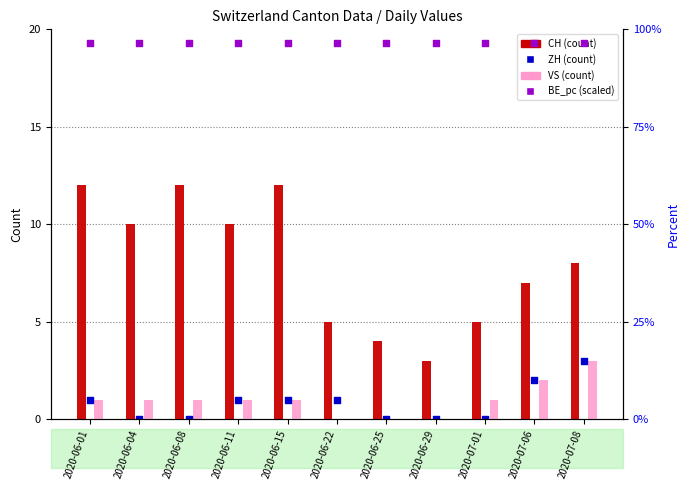

Is the value of BE_pc at 2020-06-25 greater than the value of ZH at 2020-06-04?

Yes